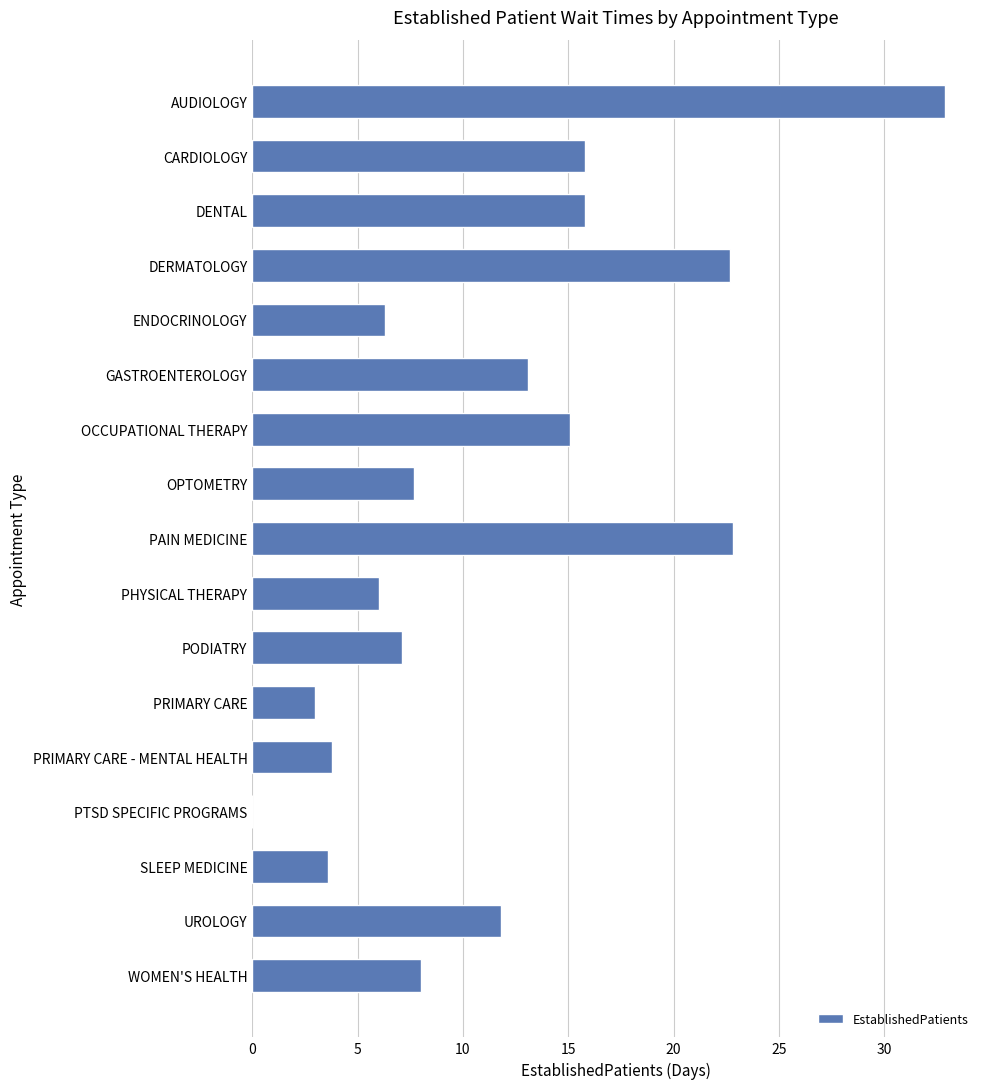

What is the approximate value at AUDIOLOGY?

32.9